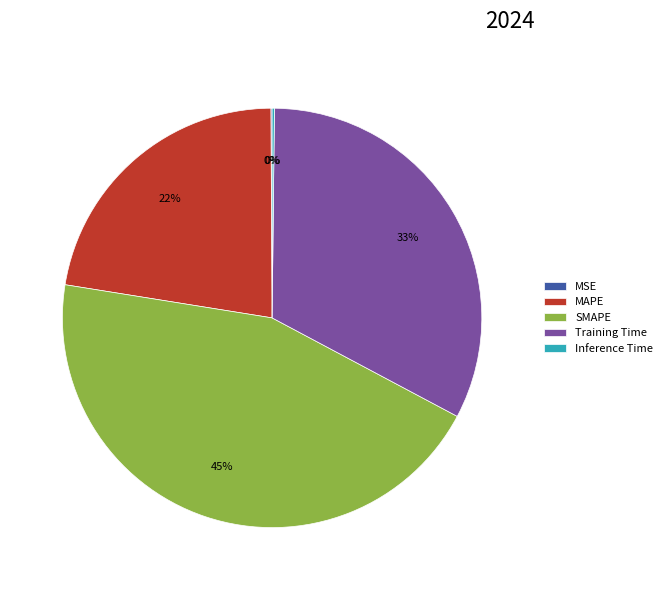

True or false: MAPE accounts for 35% of the total.

False